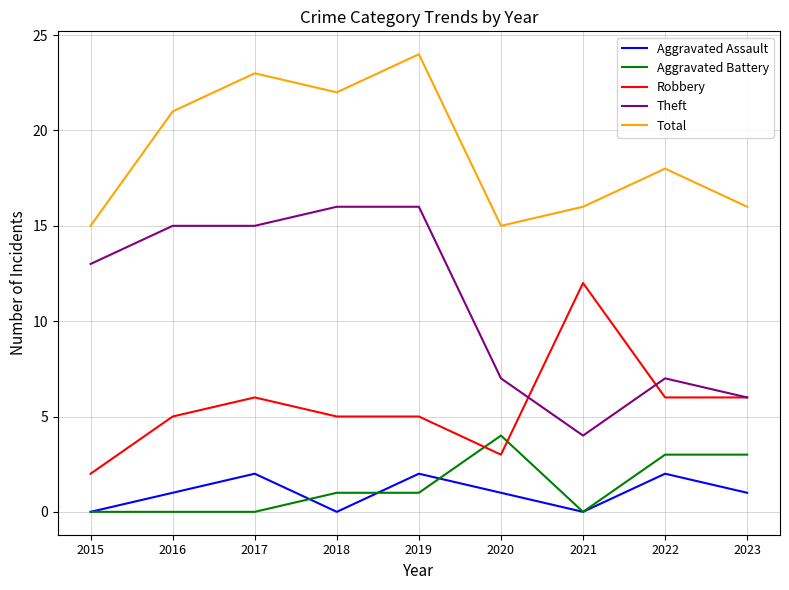

True or false: Robbery has a value of 6 at 2023.

True